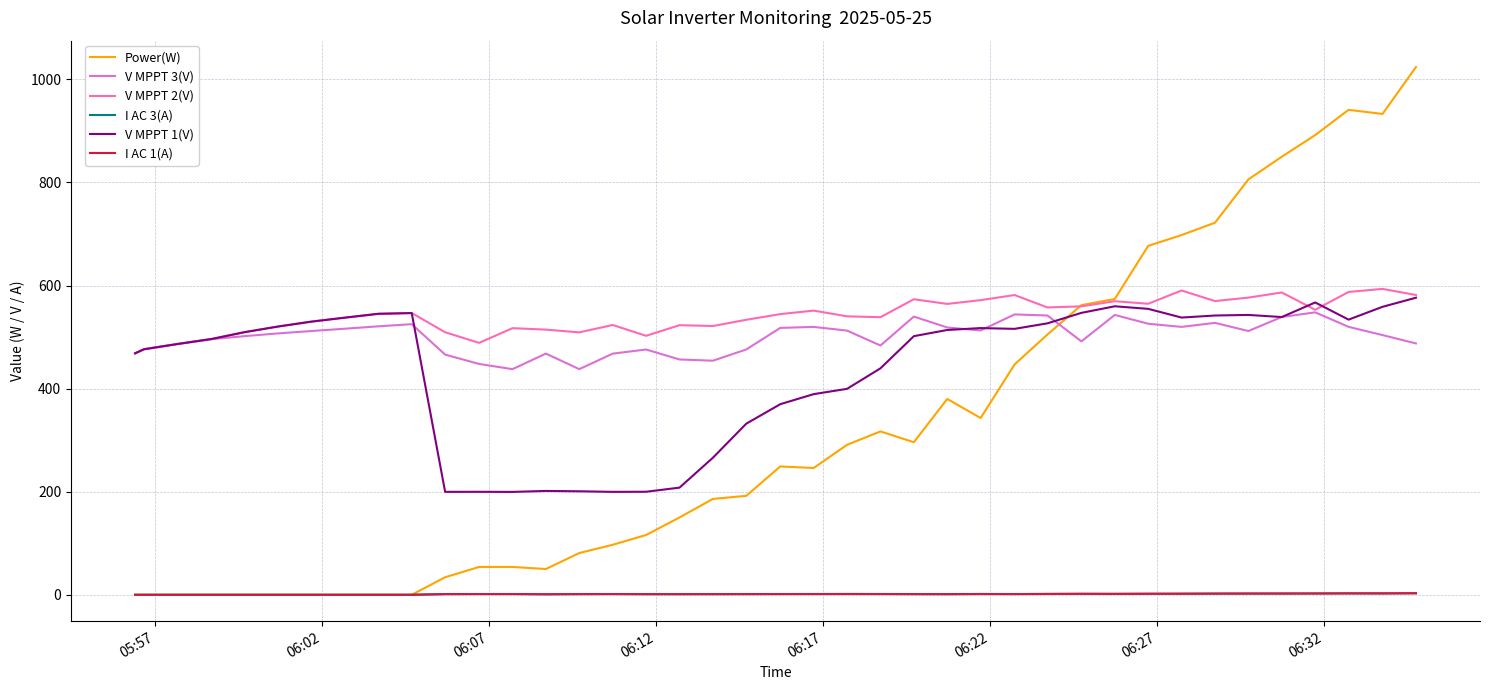

How many lines are shown in the chart?

6